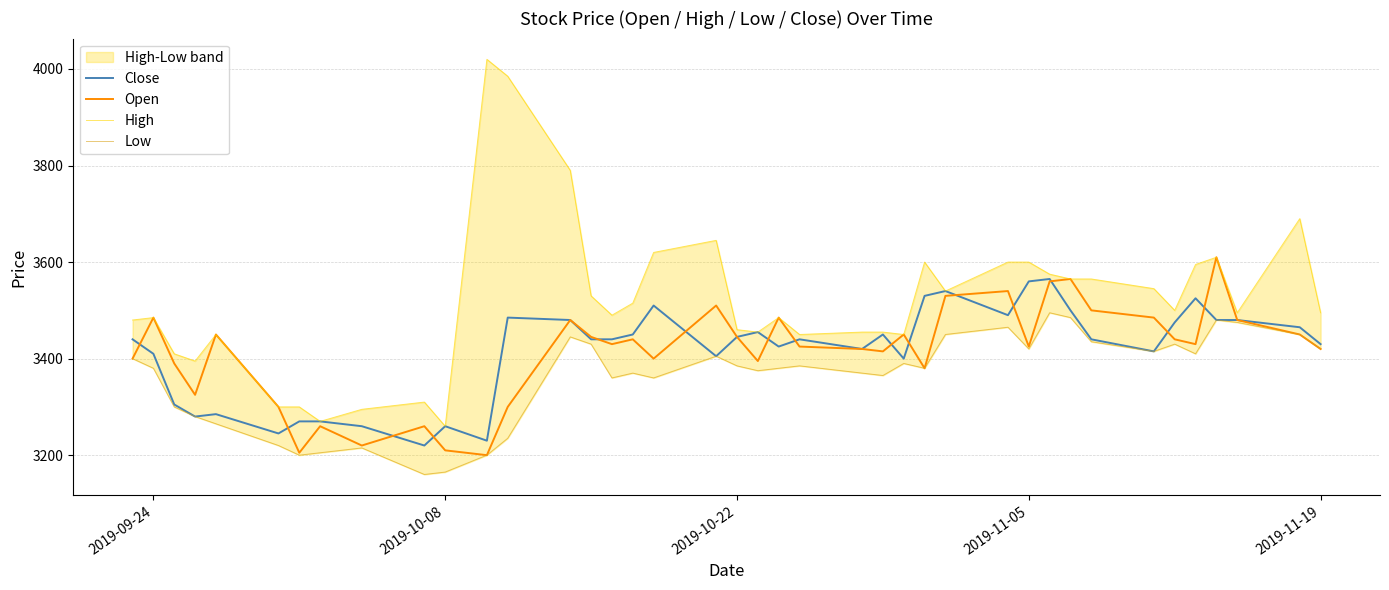

Is this an area chart (filled region under the line)?

No